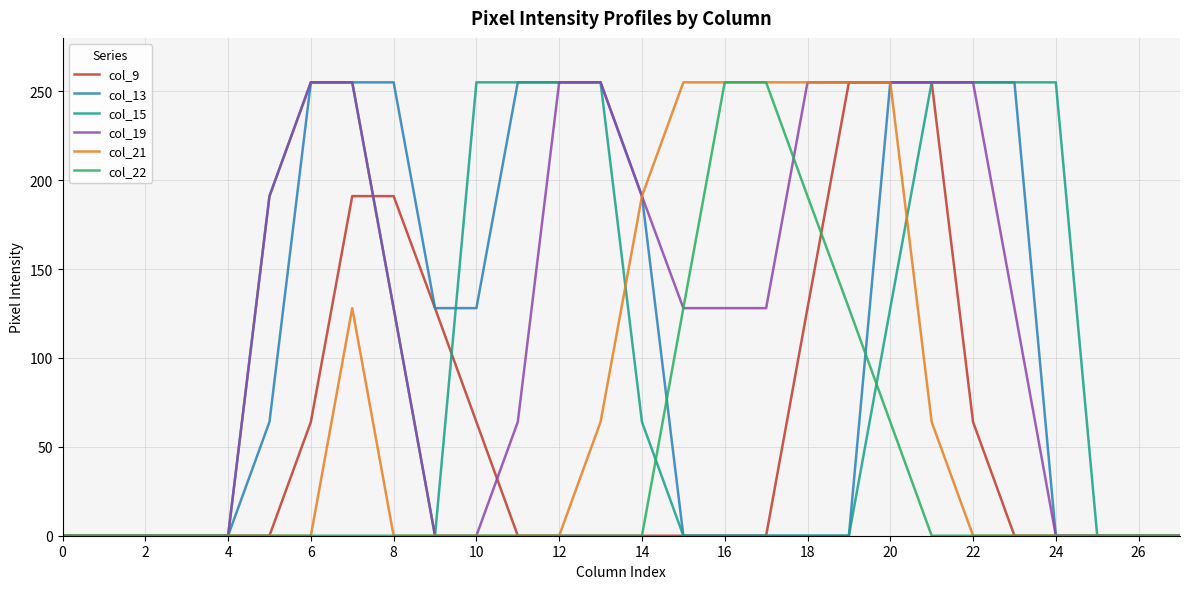

Which series has the largest total across all categories?

col_19